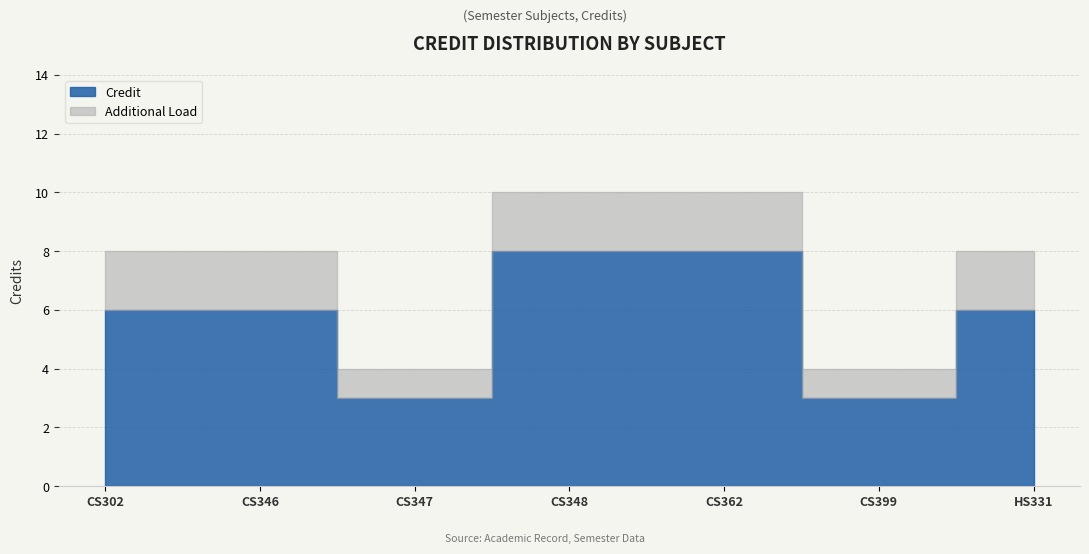

What is the sum of all values?

40